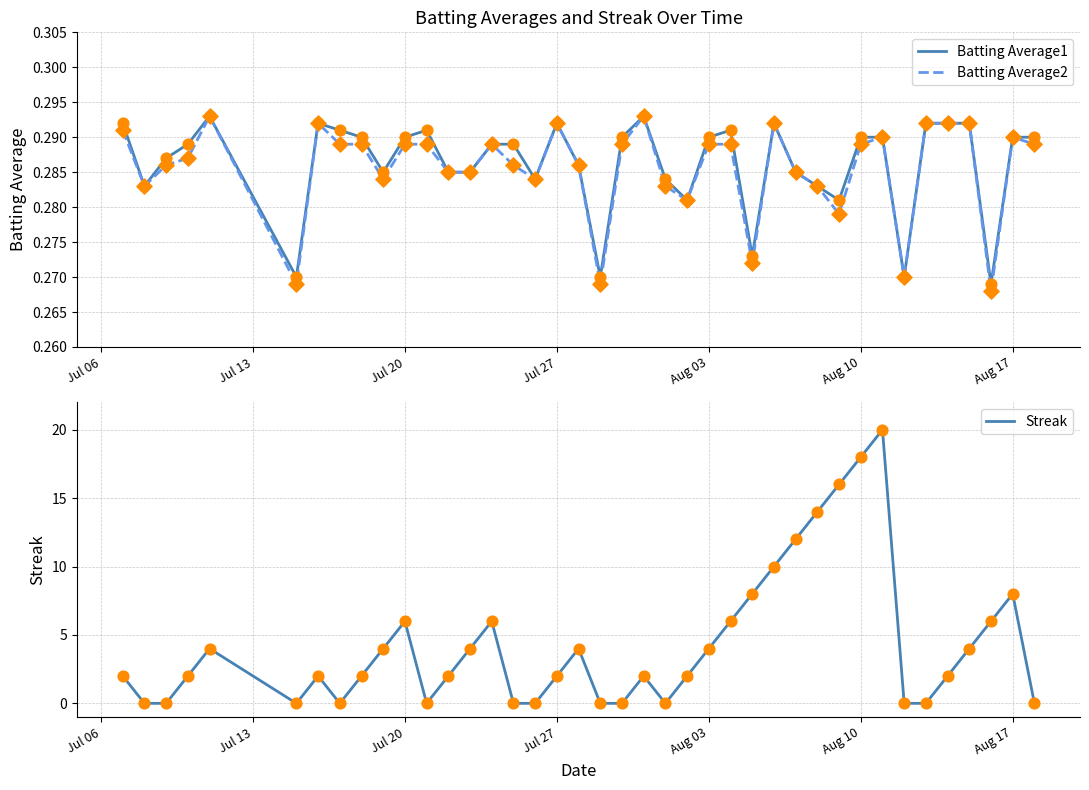

Which series reaches the maximum Y coordinate?

Streak